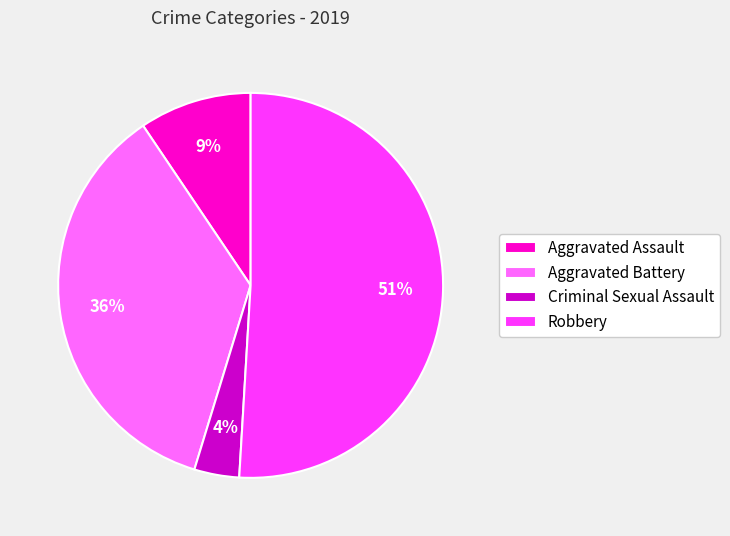

Do Aggravated Assault and Criminal Sexual Assault together represent more than half of the pie?

No